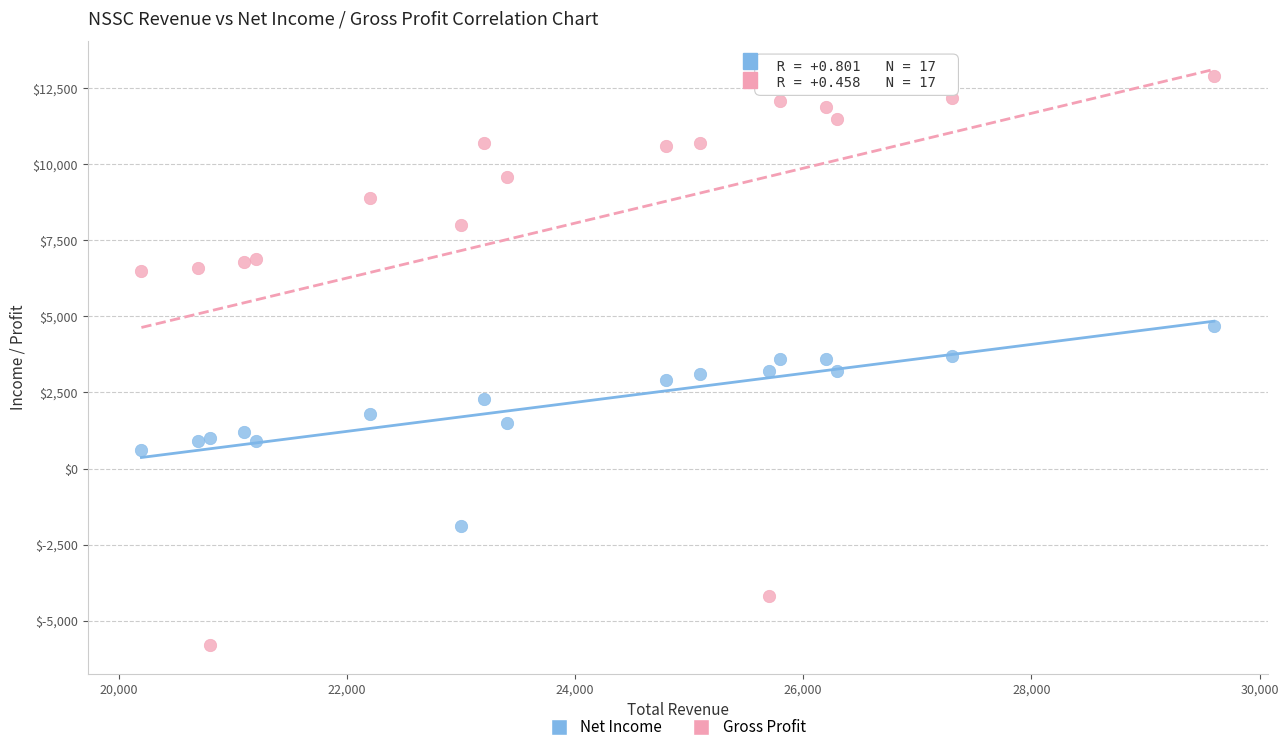

What is the X range (max minus min) for the scatter plot?

9400